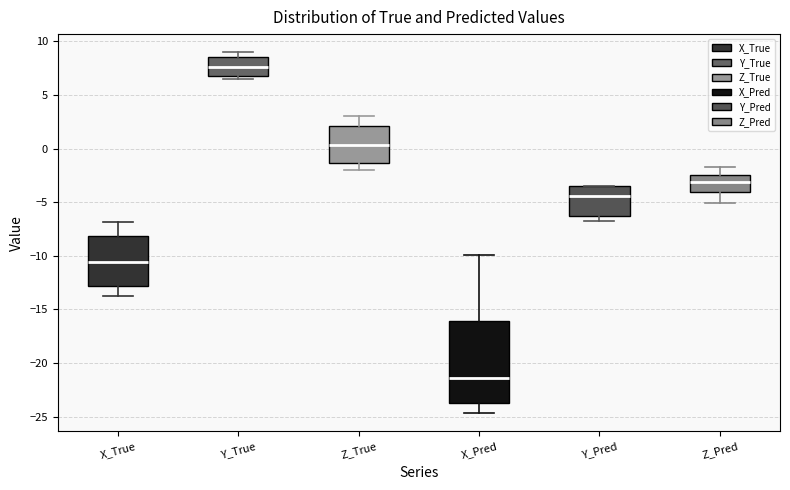

Which box is the tallest, from its lower edge to its upper edge?

X_Pred